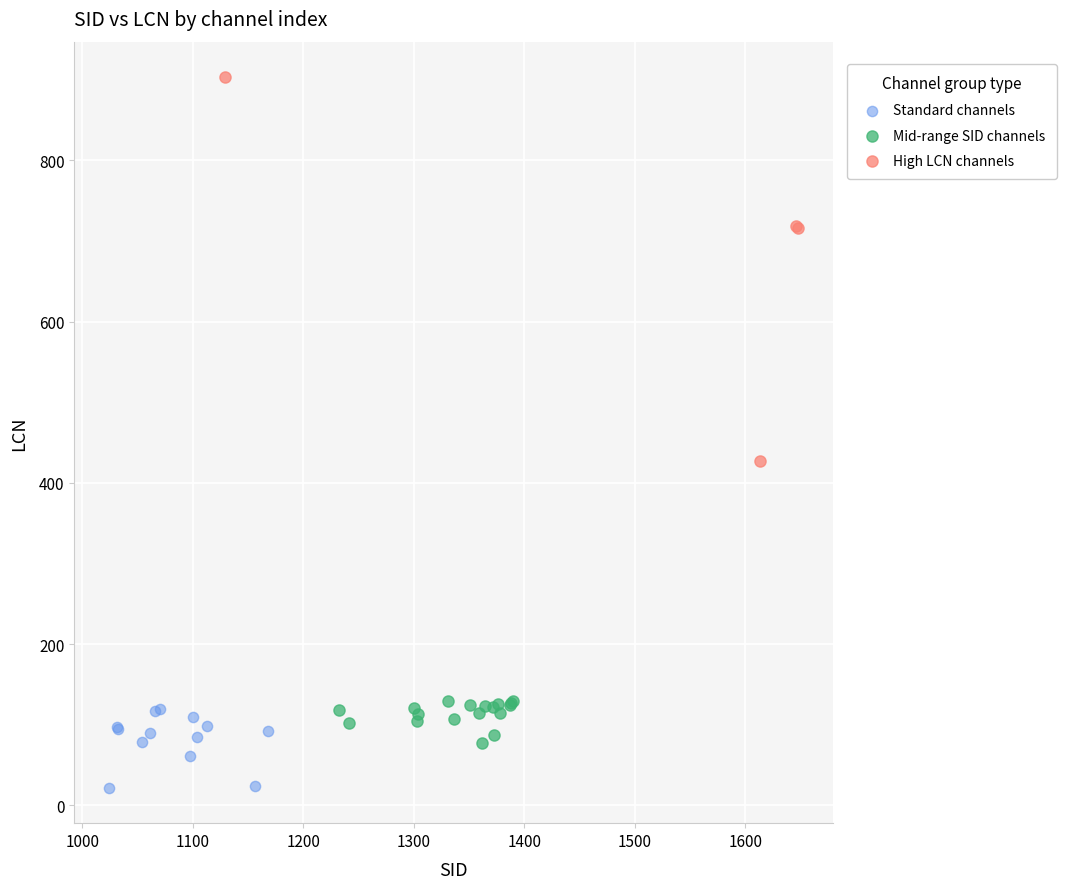

What are all the series names shown in the legend?

Standard channels, Mid-range SID channels, High LCN channels